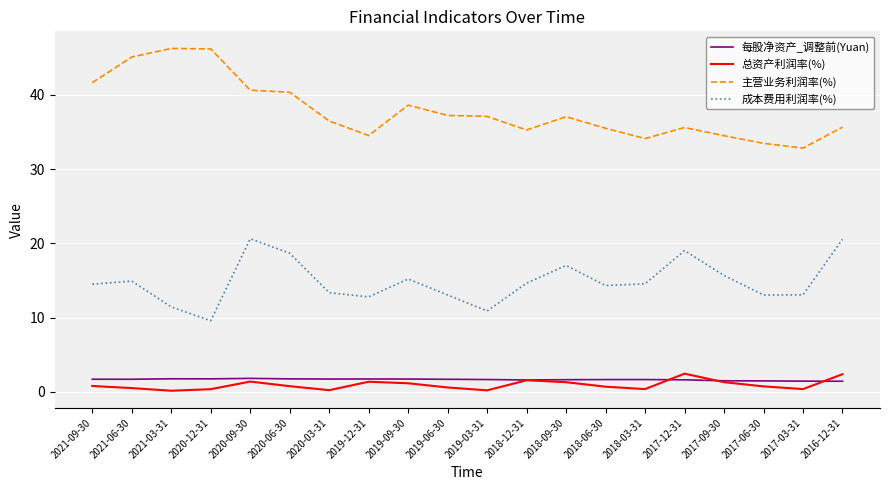

Which series has the largest total across all categories?

主营业务利润率(%)